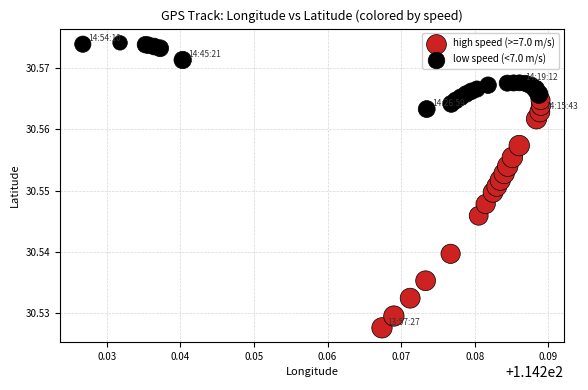

Which series reaches the maximum Y coordinate?

low speed (<7.0 m/s)